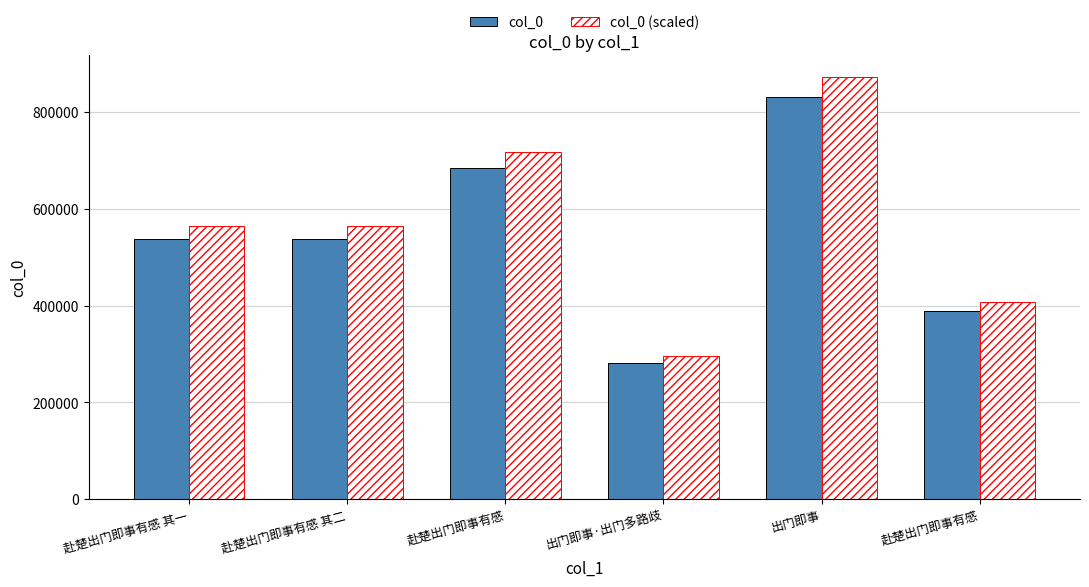

List the series in order of their overall mean, lowest first.

col_0, col_0 (scaled)